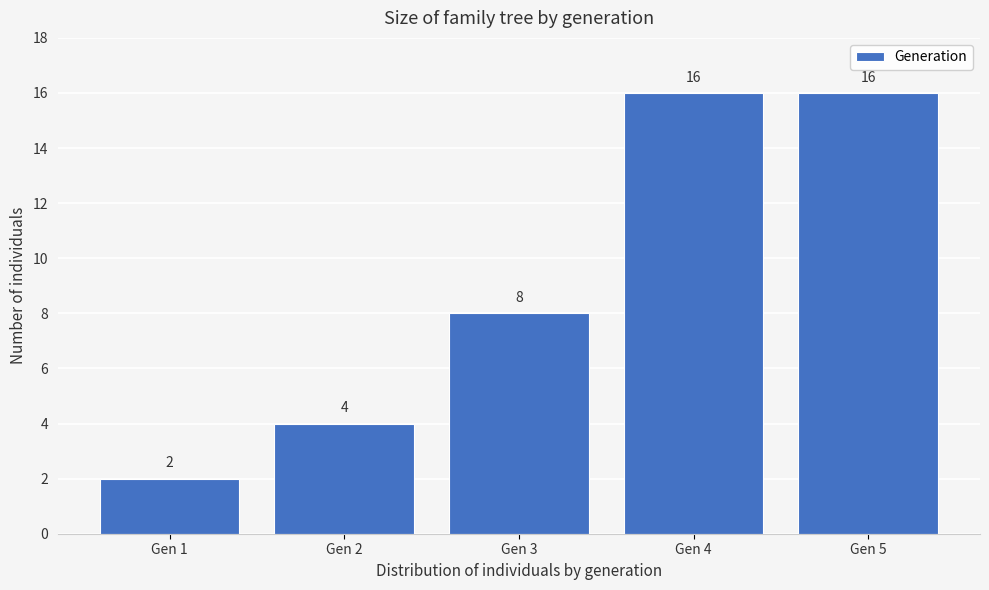

How tall is the bar that spans 2.5 to 3.5 on the x-axis?

8